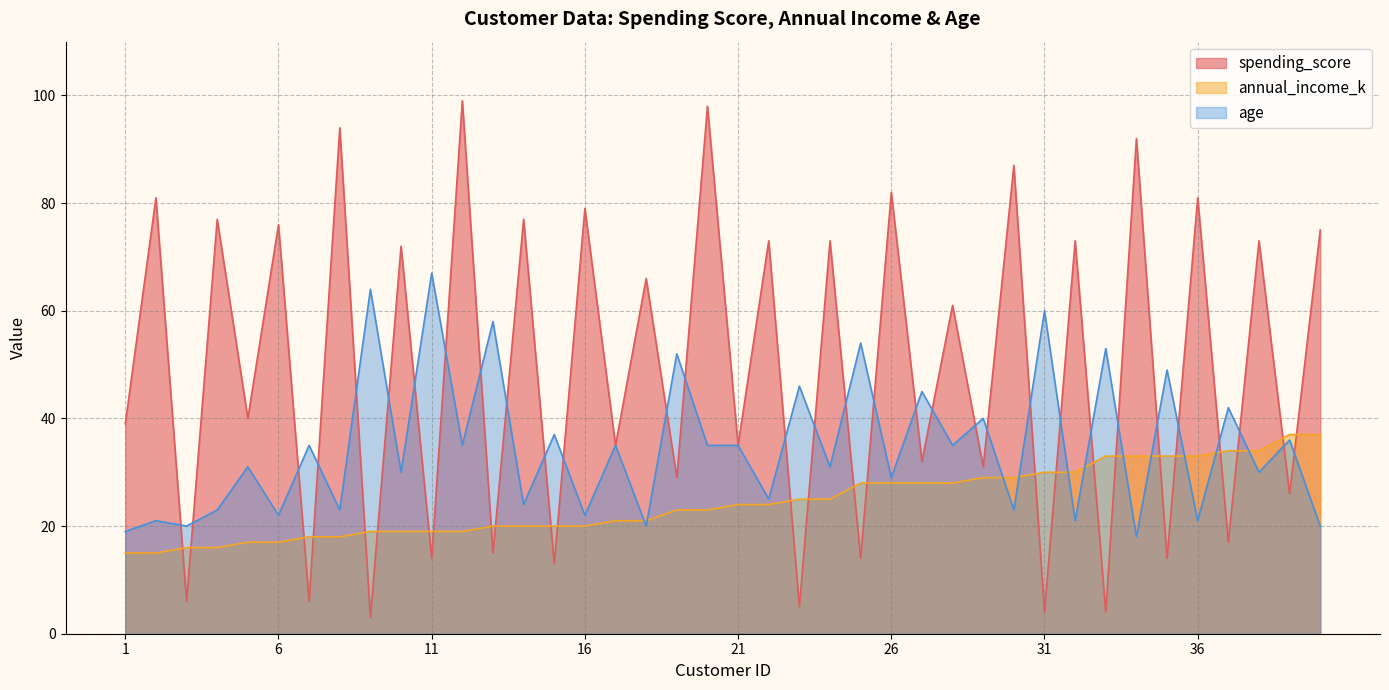

True or false: spending_score and annual_income_k cross at least once.

True